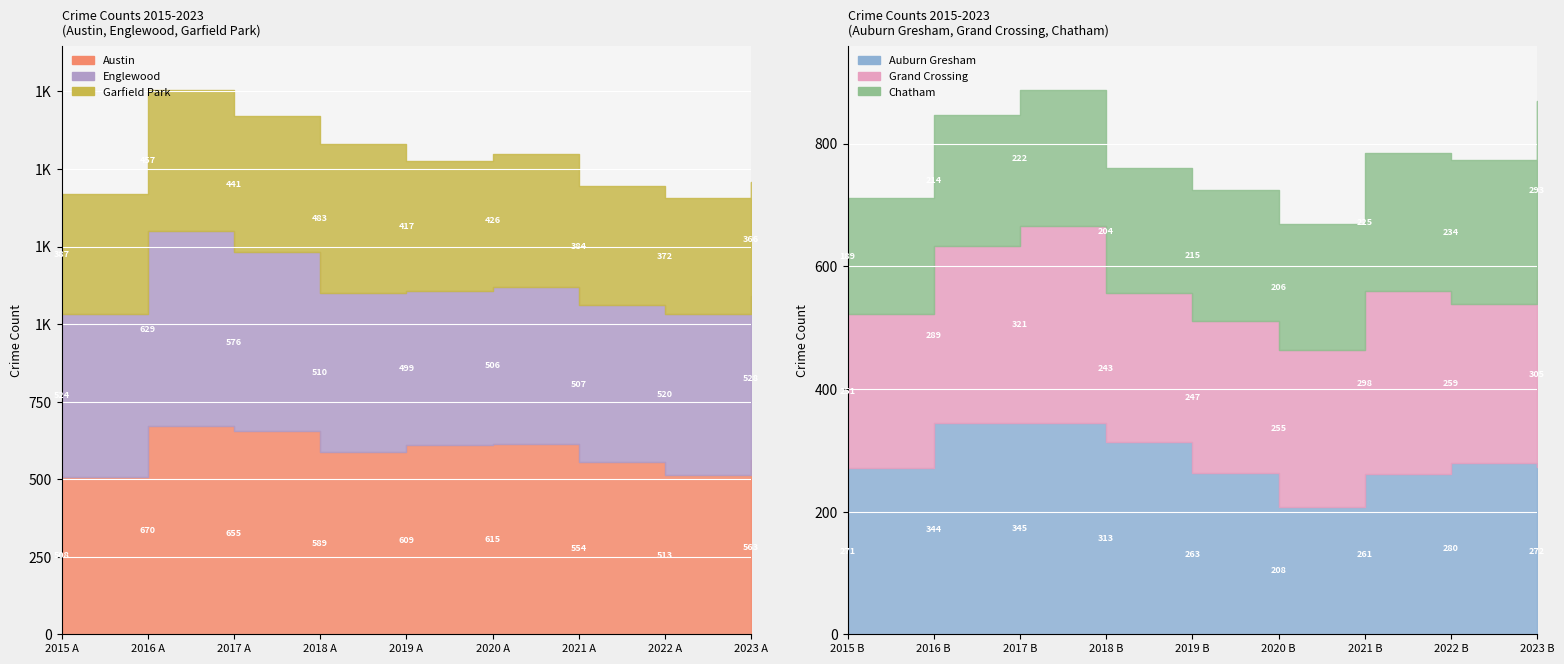

At which category does Grand Crossing reach its first local peak?

2017